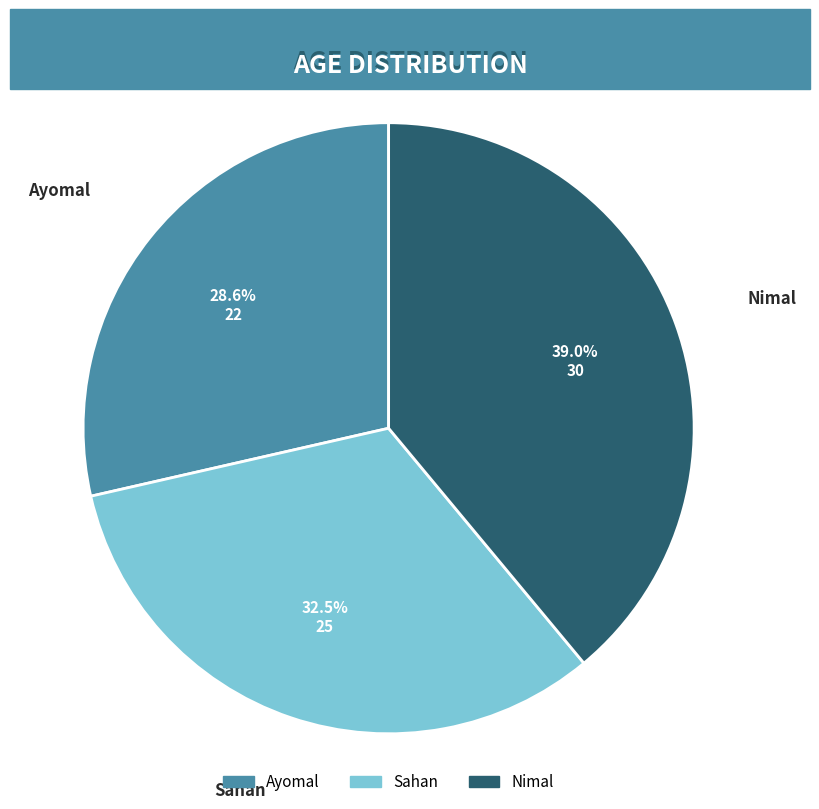

Is there any slice that represents more than half of the pie?

No